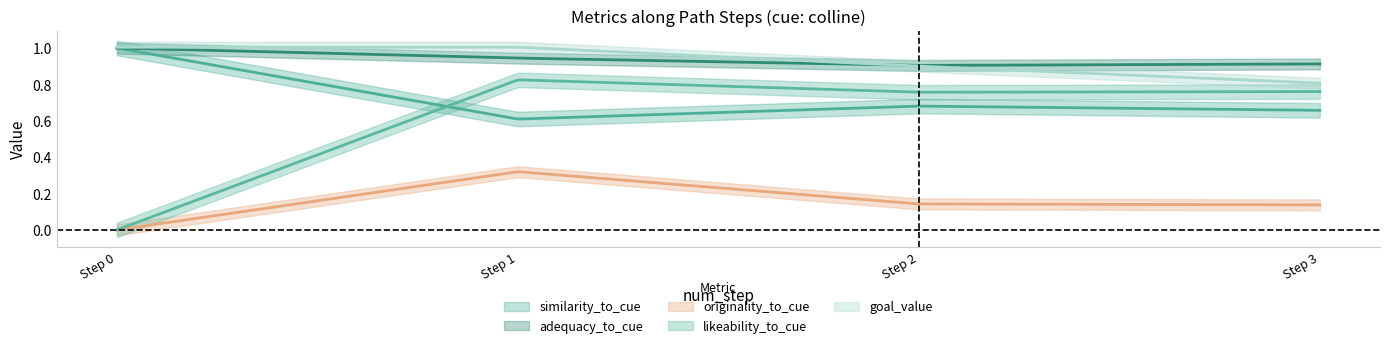

Between 2 and 1, which is larger?

2